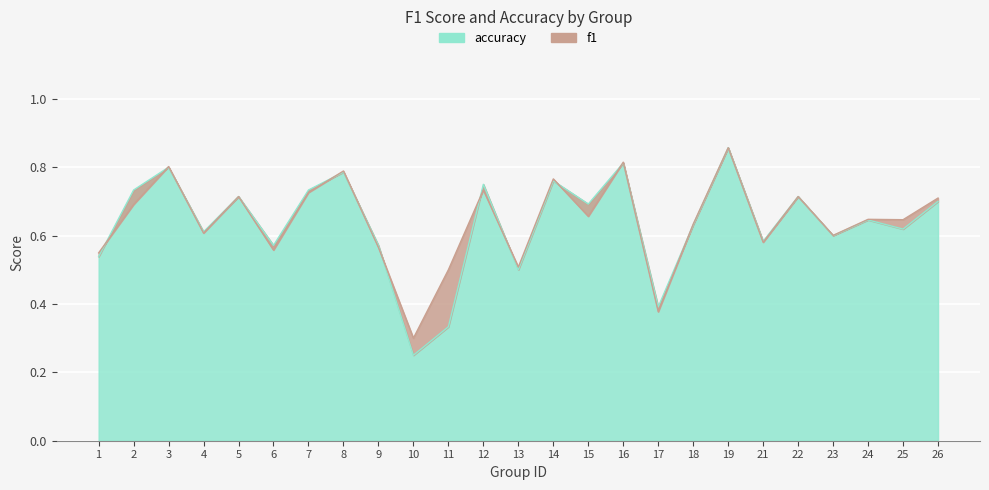

How many interior local peaks does the f1 series have?

9